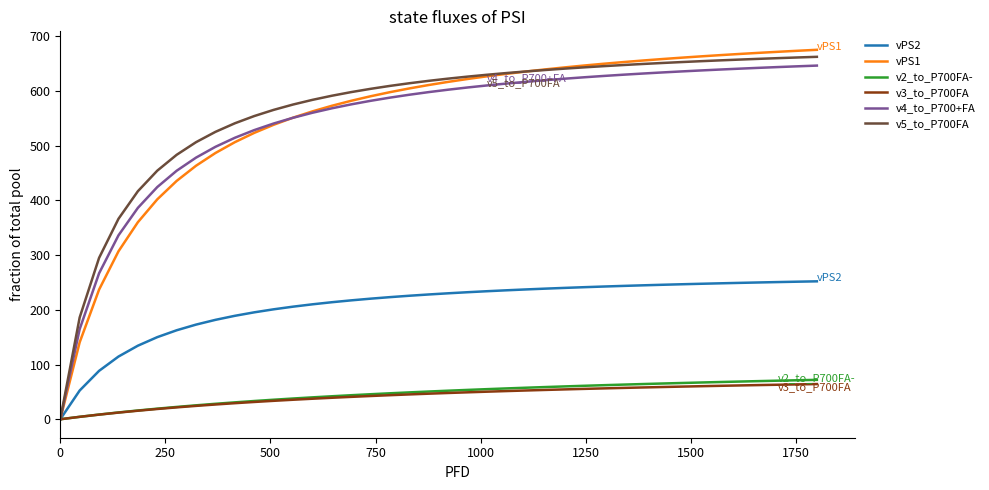

What is the highest value of the v5_to_P700FA series?

662.2